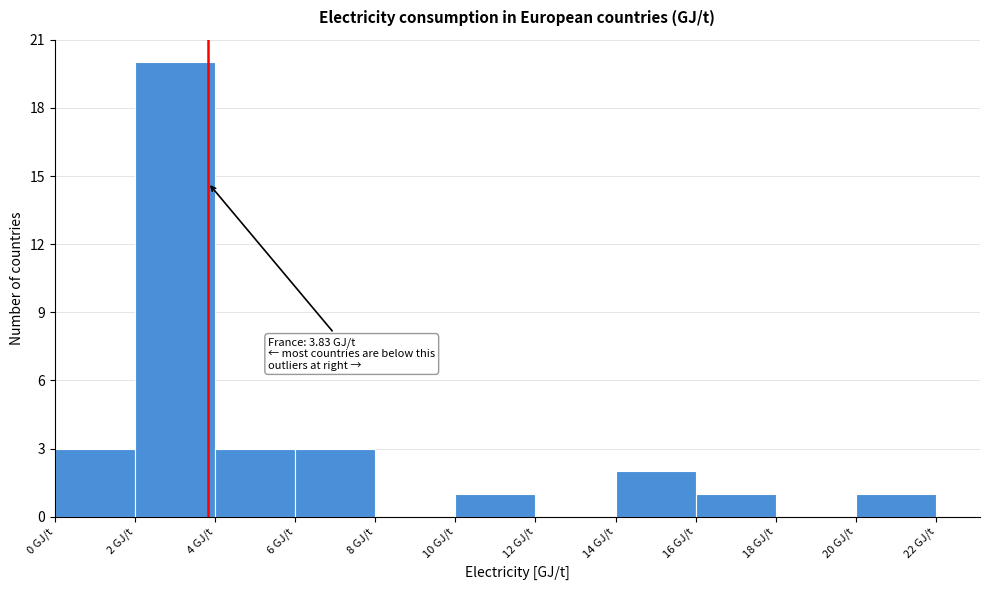

Over which range of the x-axis is the bar tallest?

2 to 4